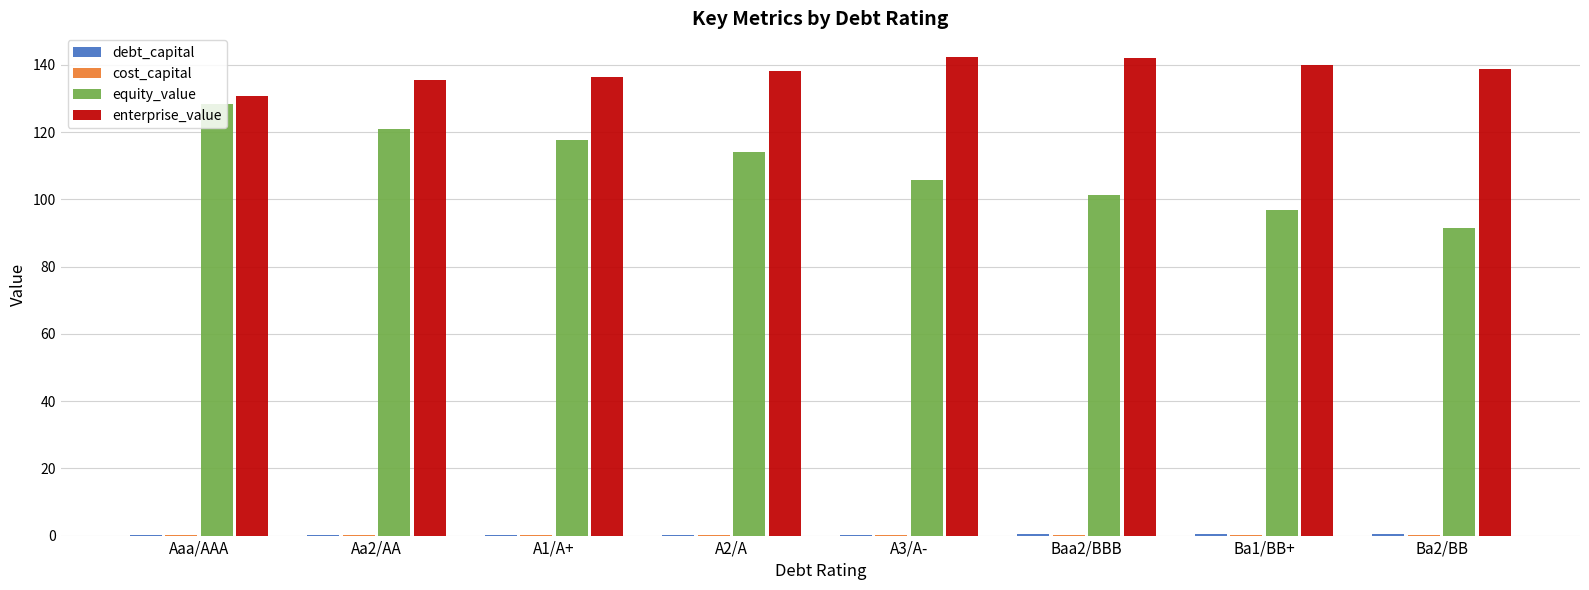

True or false: equity_value has a value of 185.5 at Aaa/AAA.

False